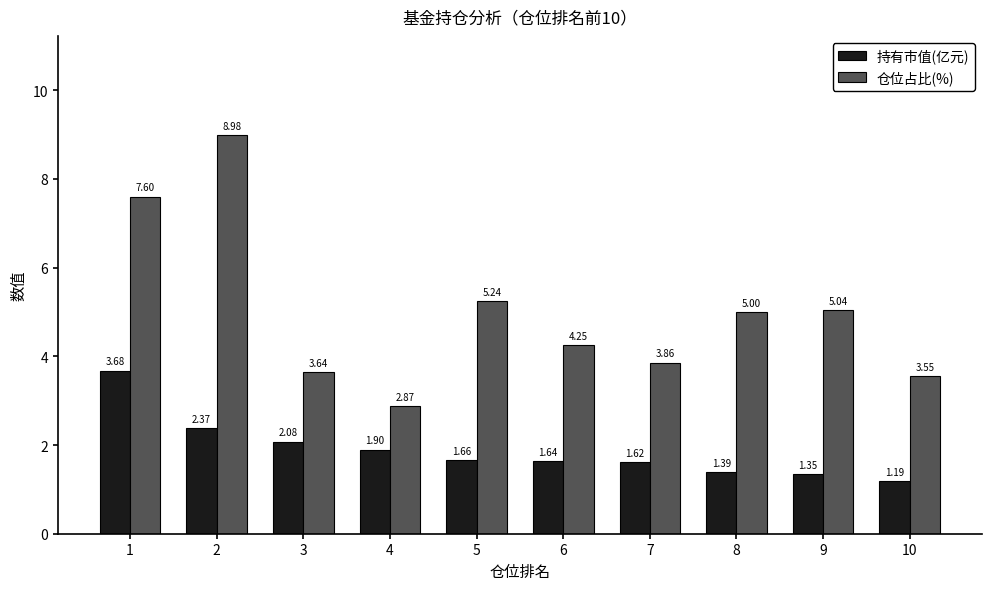

What is the difference between the maximum and minimum values in the 持有市值(亿元) series?

2.5